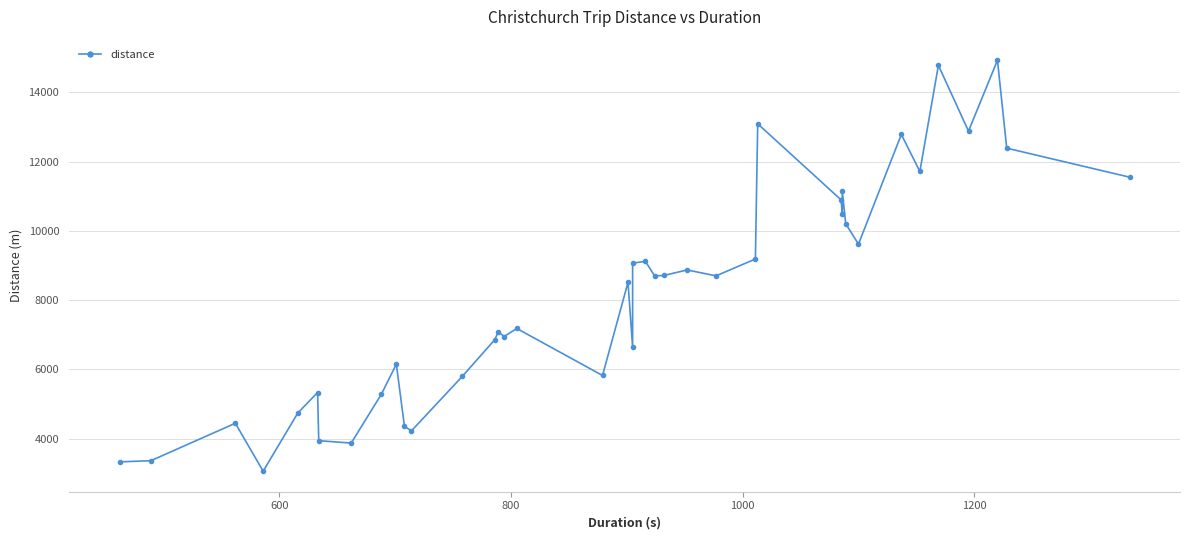

How many lines are shown in the chart?

1